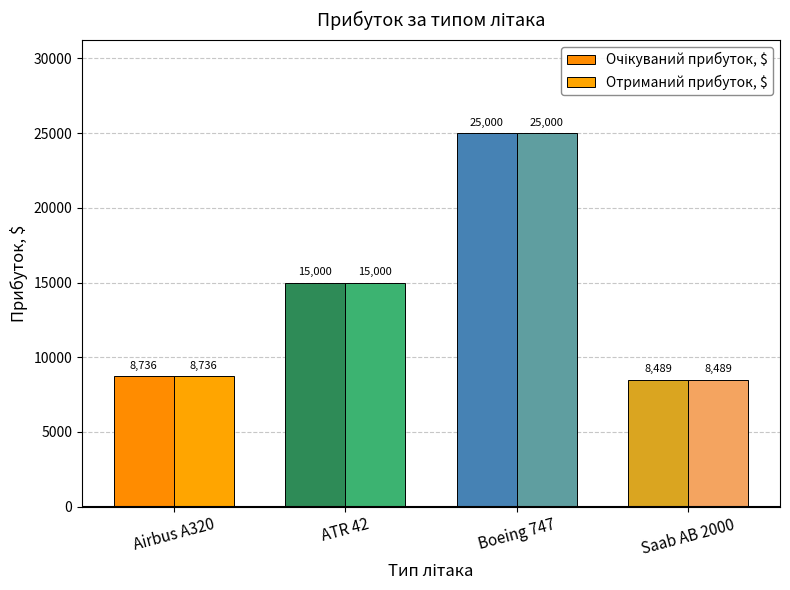

Reading left to right, transcribe all the data shown in this chart.

Очікуваний прибуток, $: Airbus A320=8736.3	ATR 42=15000.0	Boeing 747=25000.0	Saab AB 2000=8489.0
Отриманий прибуток, $: Airbus A320=8736.3	ATR 42=15000.0	Boeing 747=25000.0	Saab AB 2000=8489.0